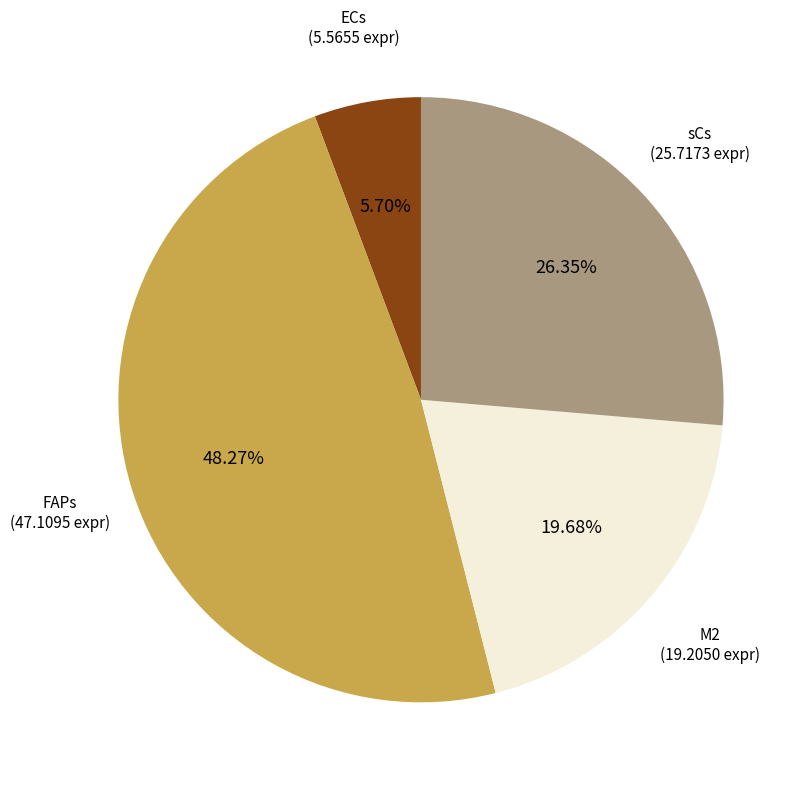

Is there any slice that represents more than half of the pie?

No